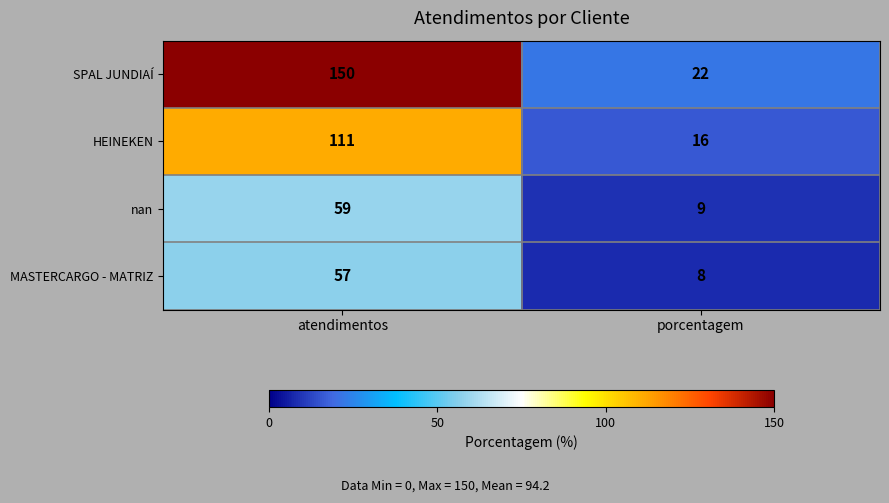

At which category is the sum across all series the highest?

atendimentos